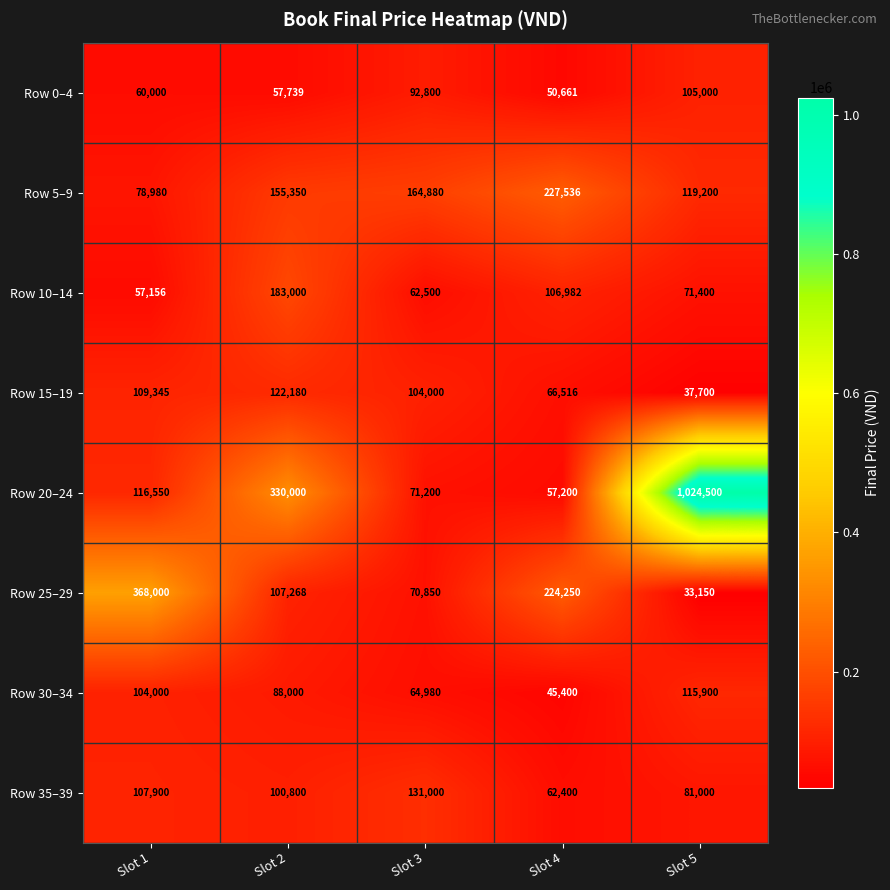

At which category is the sum across all series the highest?

Slot 5